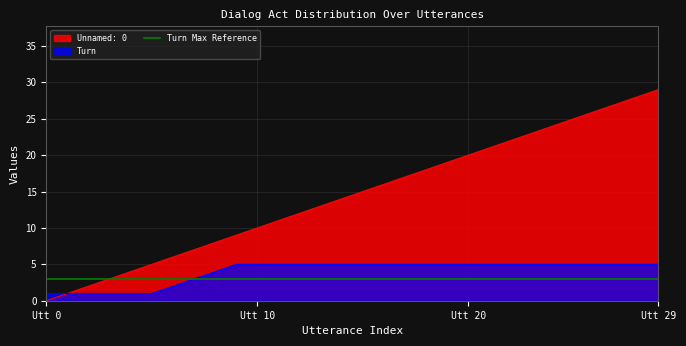

True or false: Turn and Unnamed: 0 intersect in this chart.

False